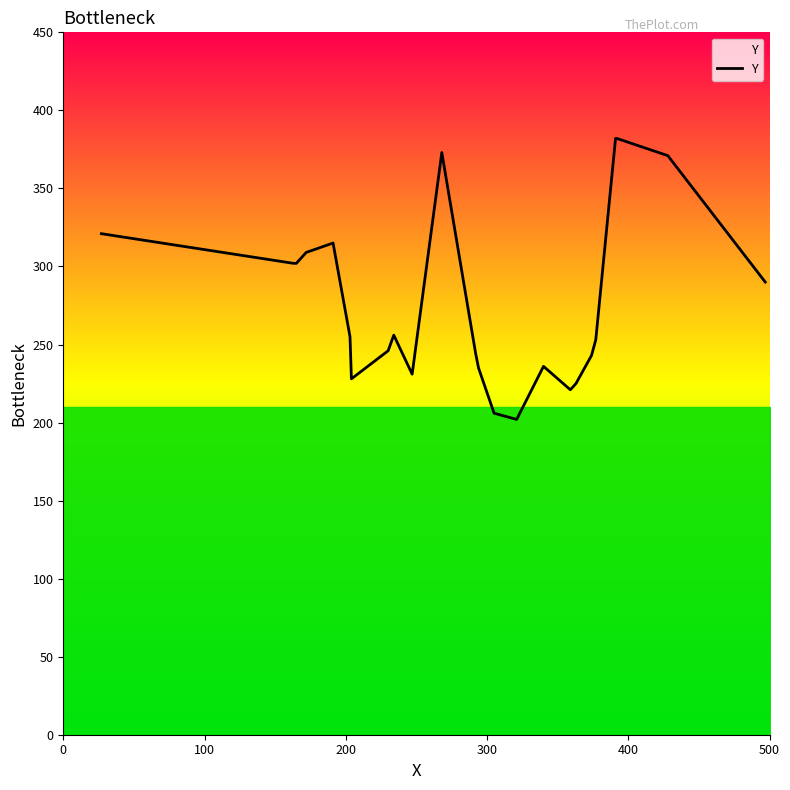

What is the smallest value displayed?

202